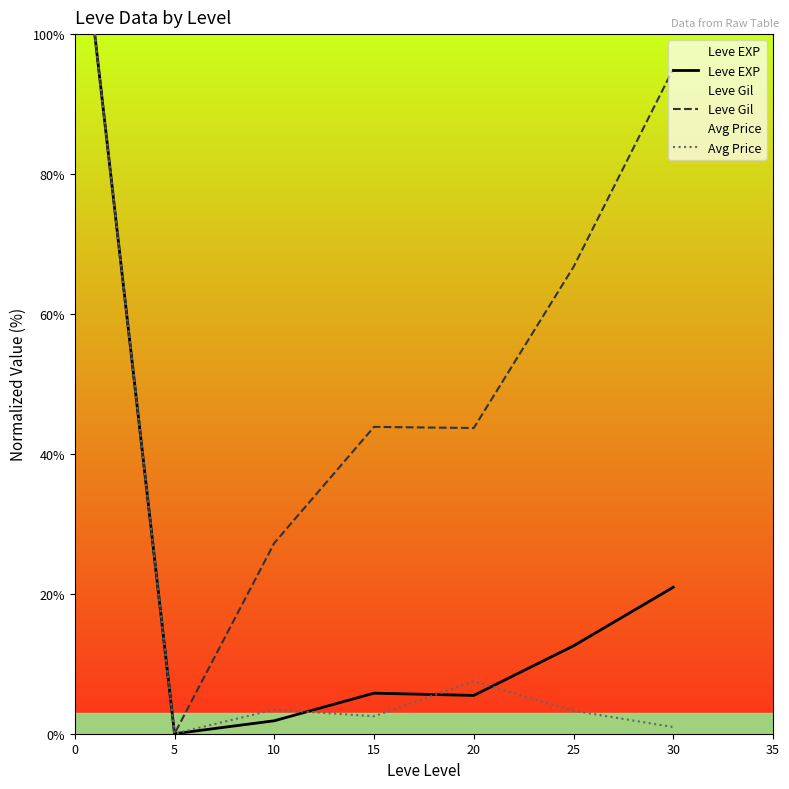

Is it true that Avg Price equals 3.4 at 10?

True